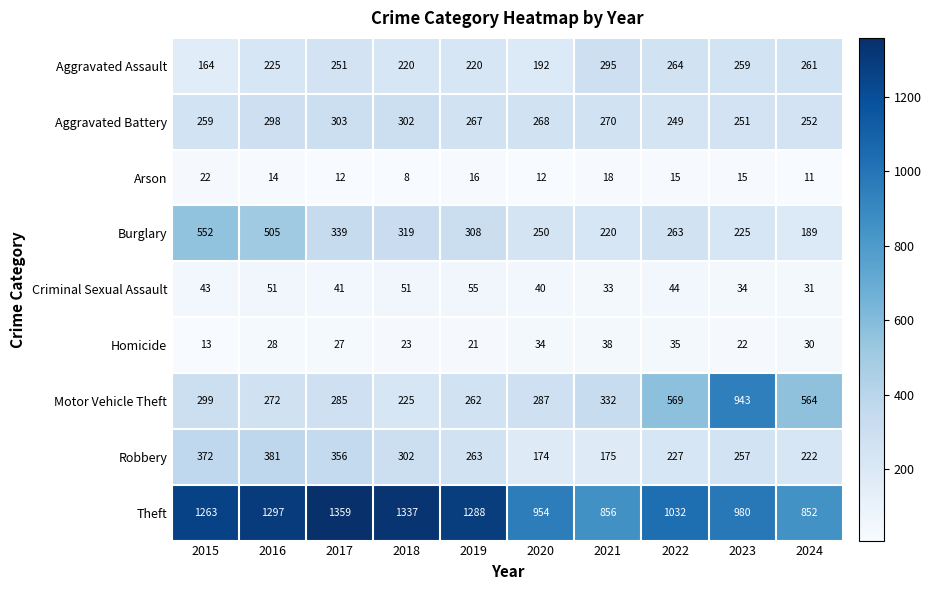

What is the spread (max minus min) of values at 2022?

1017